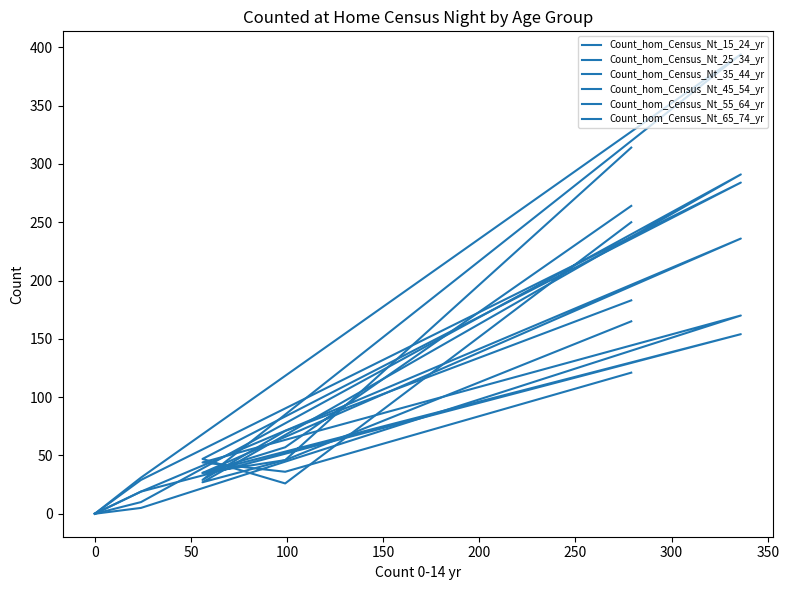

What is the difference between the maximum and minimum values in the Count_hom_Census_Nt_15_24_yr series?

170